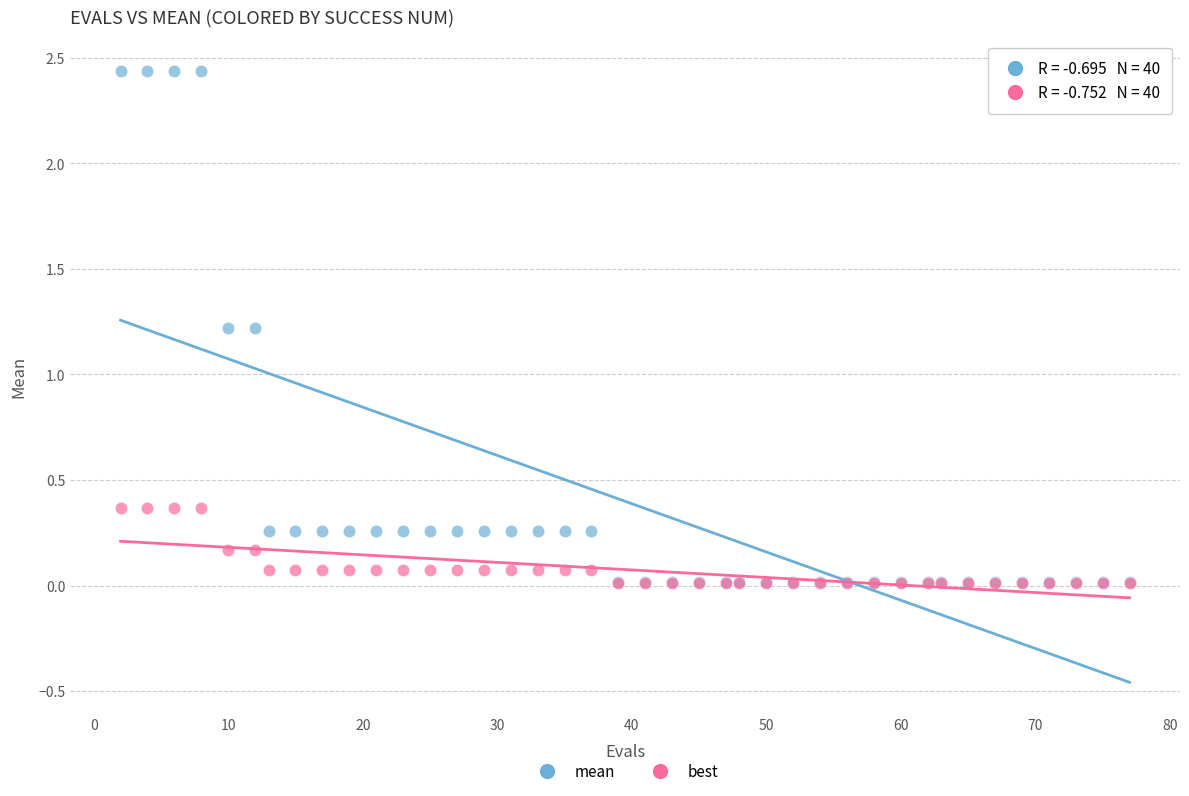

What are all the series names shown in the legend?

mean, best